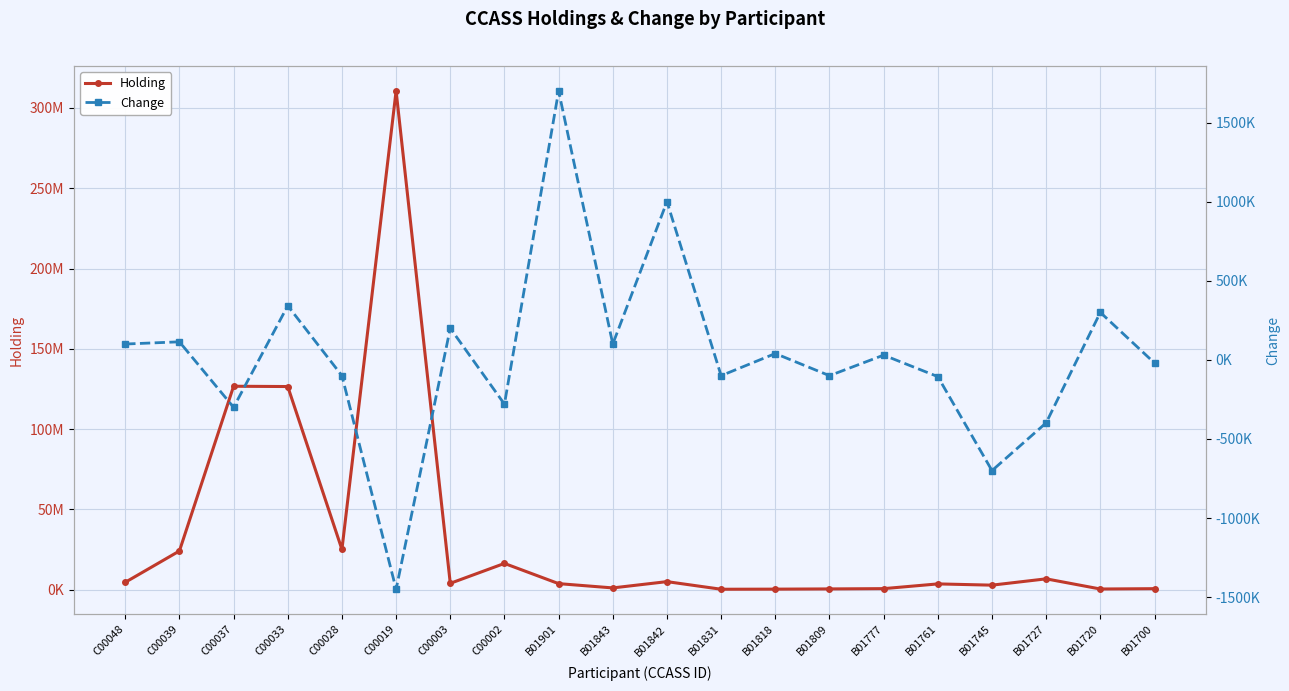

How many lines are shown in the chart?

2